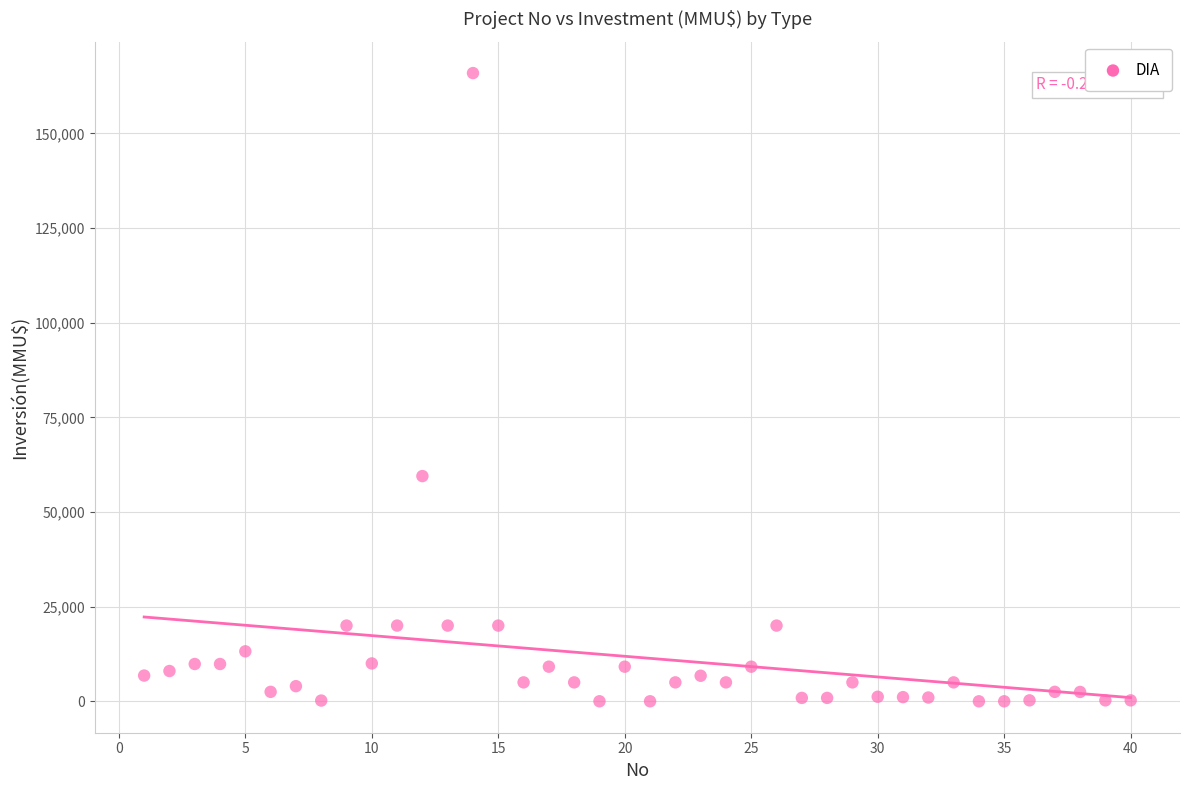

What Y value in the scatter plot is closest to 82955?

59482